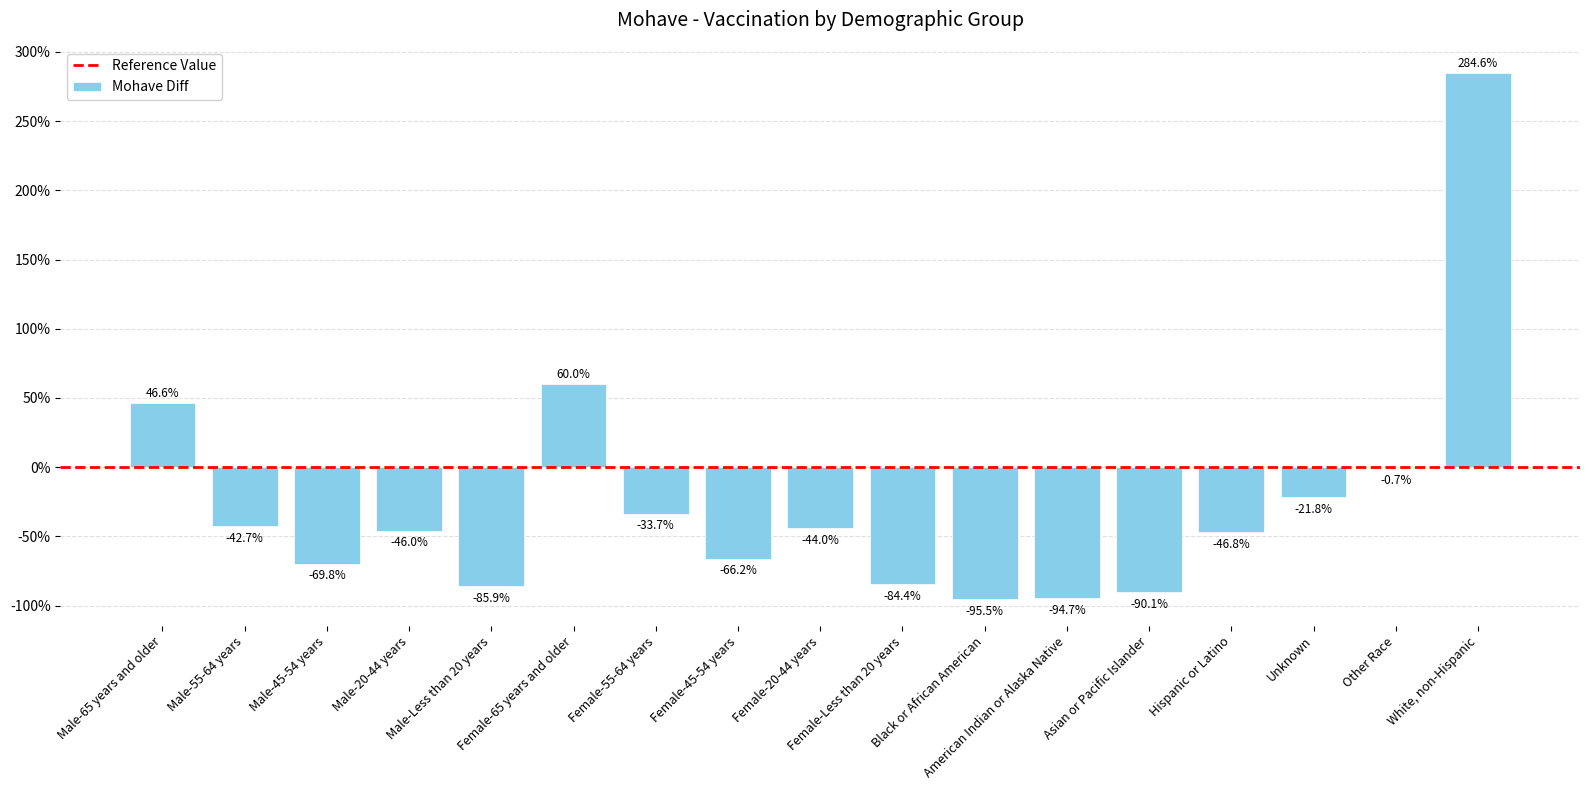

What is the greatest value displayed?

284.6